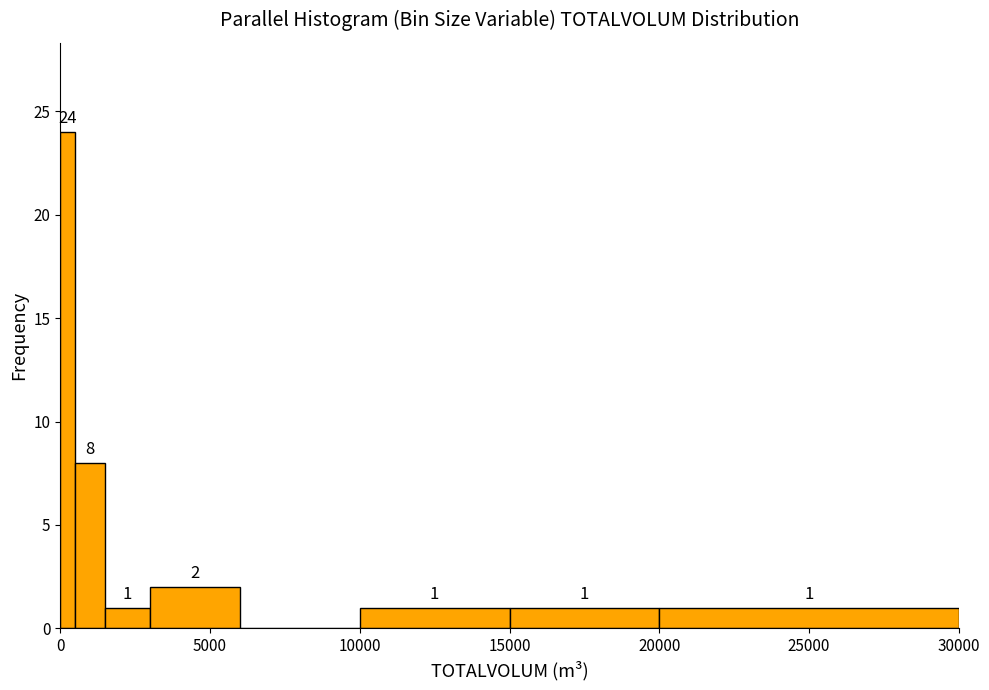

Around what value on the x-axis is the tallest bar? Give the approximate position of its centre, as read against the axis.

500